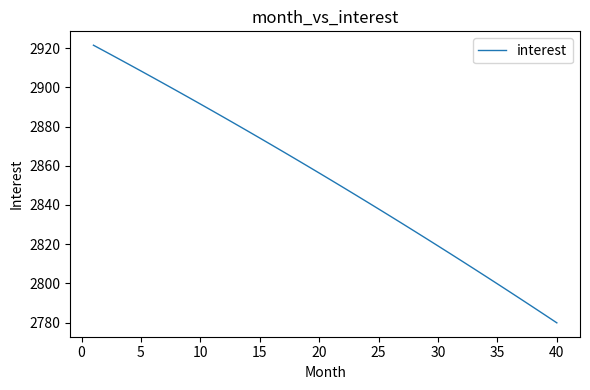

What is the minimum value shown in the chart?

2779.8